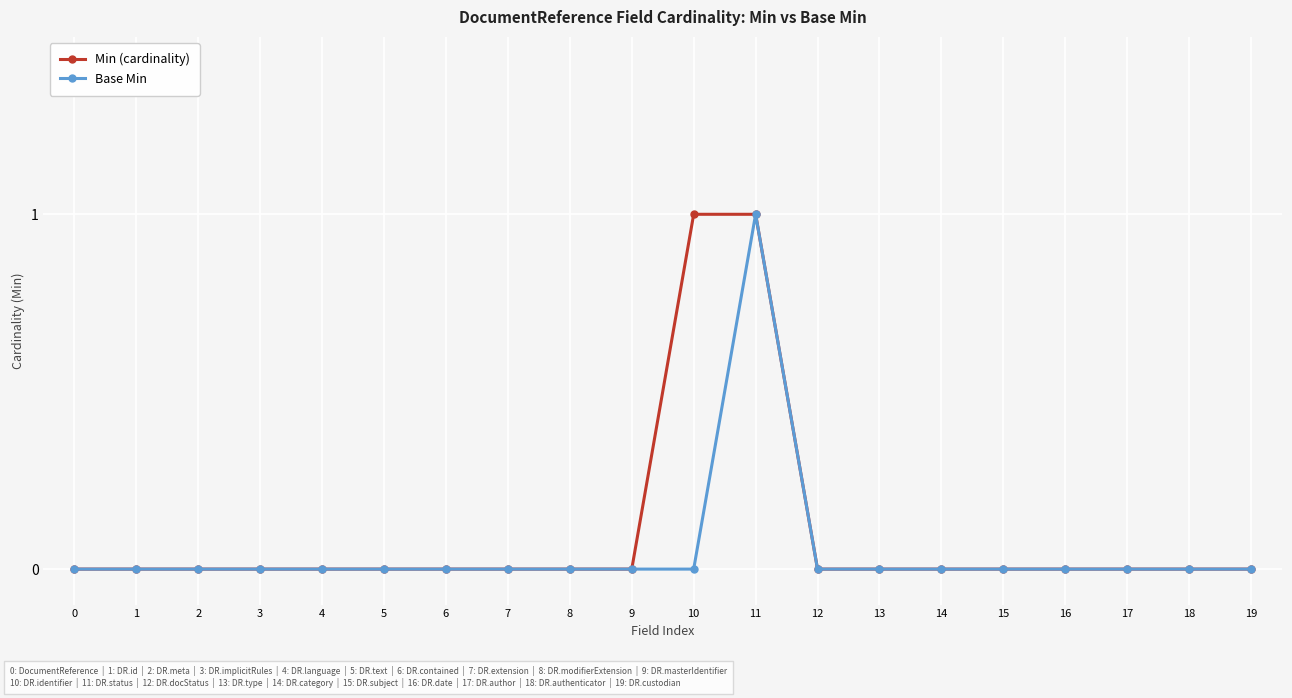

What is the sum of all Min (cardinality) values?

2